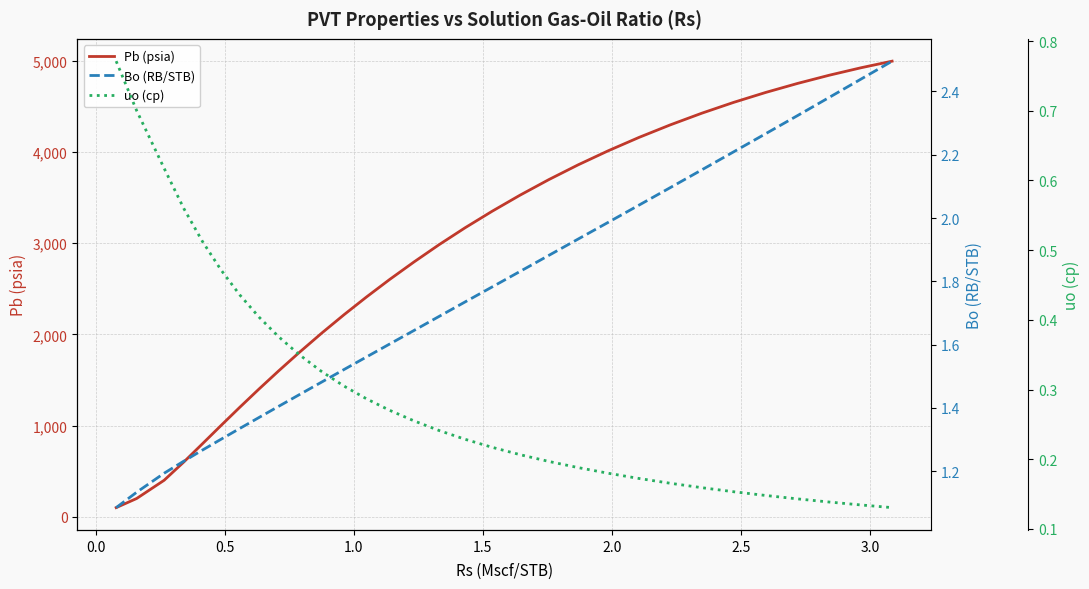

True or false: Bo (RB/STB) and Pb (psia) cross at least once.

False